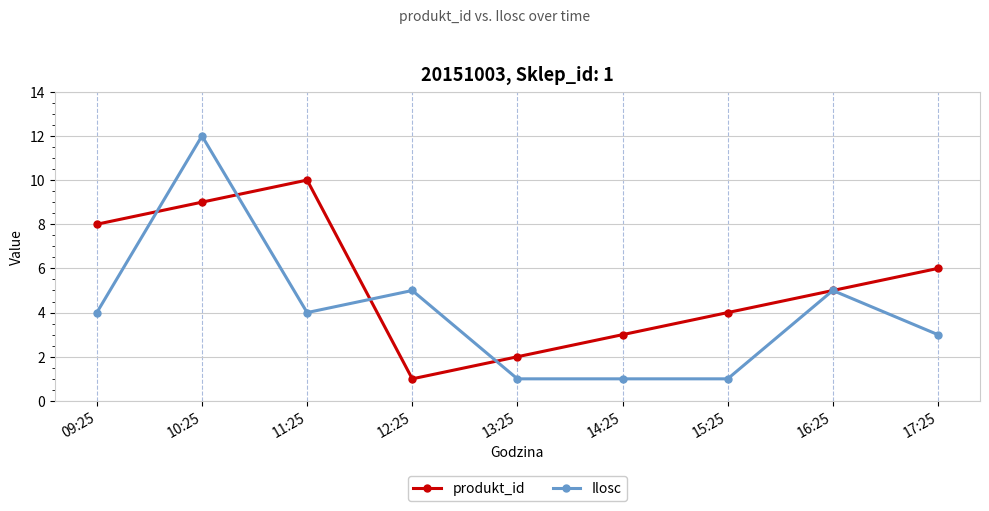

Count the number of categories in the chart.

9